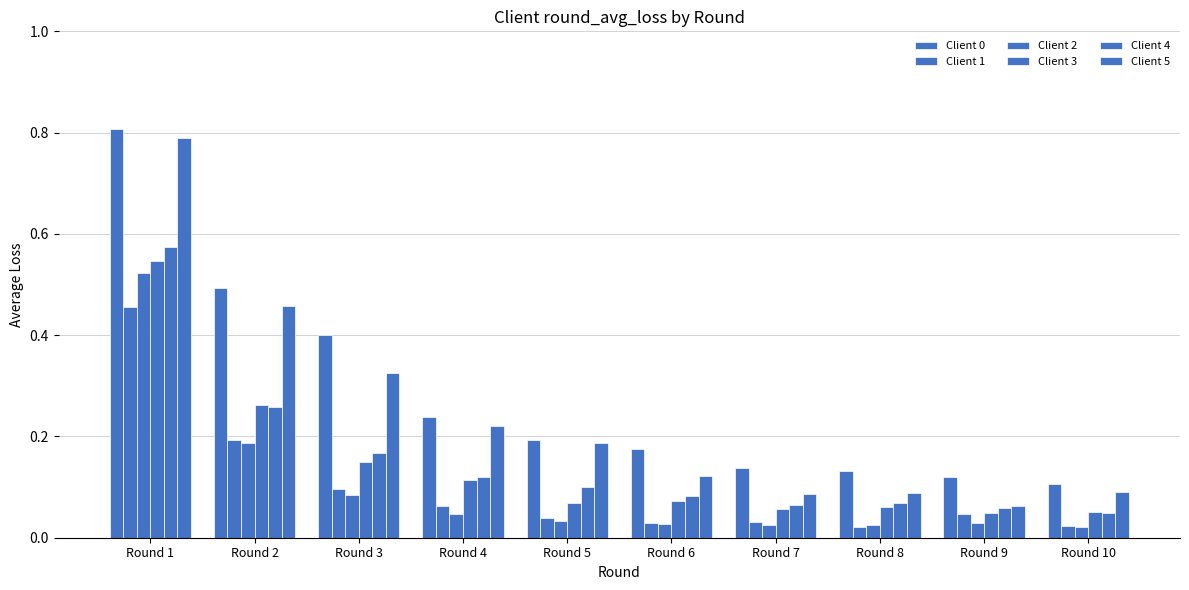

Does the chart contain any negative values?

No